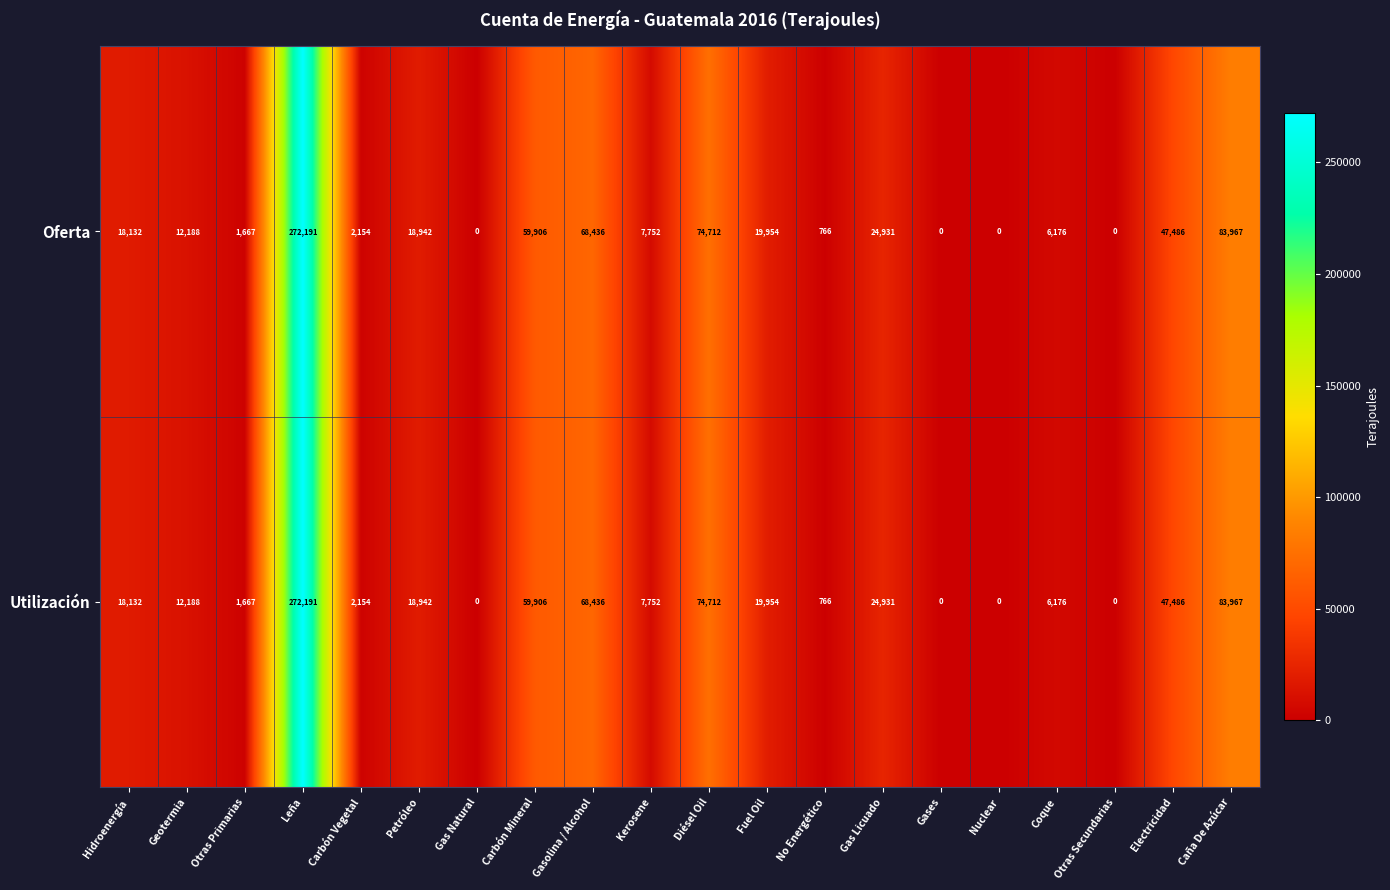

What is the maximum value for Oferta?

272191